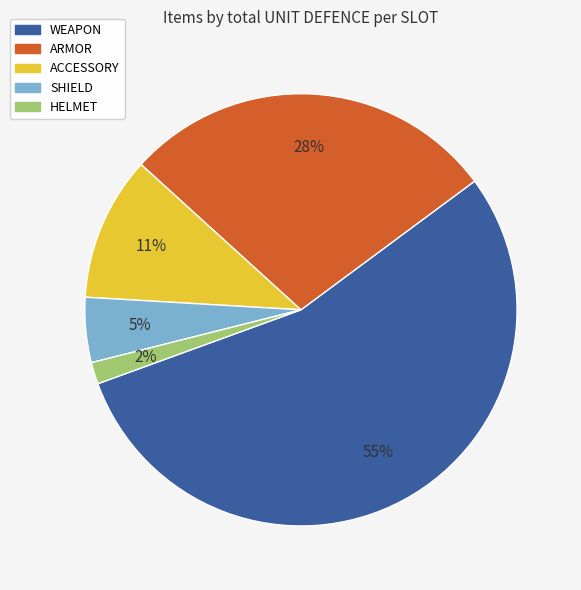

Between ARMOR and ACCESSORY, which is larger?

ARMOR